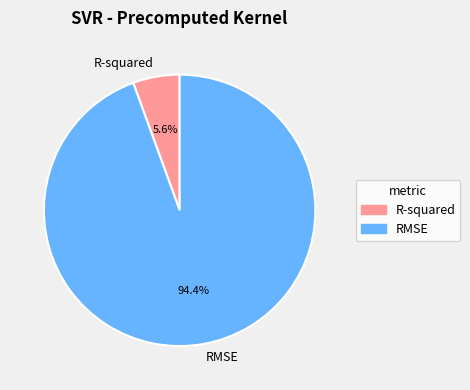

Which category has the biggest portion of the pie?

RMSE